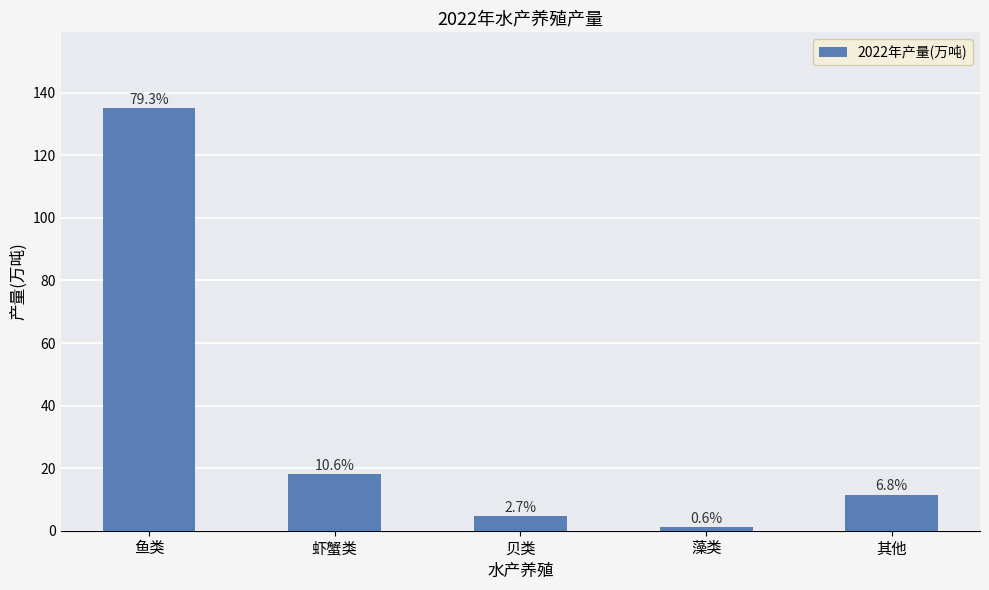

How many bars are there in total?

5